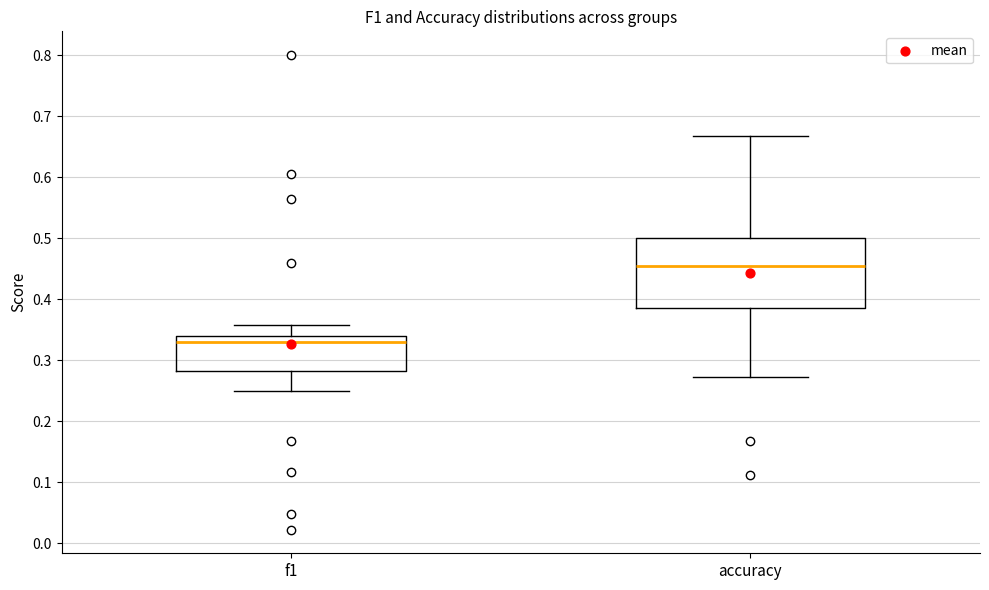

Reading left to right, read every box against the y-axis: the position of its median line, the range the box covers, and the ends of its whiskers. The values are not printed on the chart, so give them approximately, as read against the axis.

f1: median 0.33, box 0.28 to 0.34, whiskers 0.25 to 0.36
accuracy: median 0.45, box 0.38 to 0.50, whiskers 0.27 to 0.67